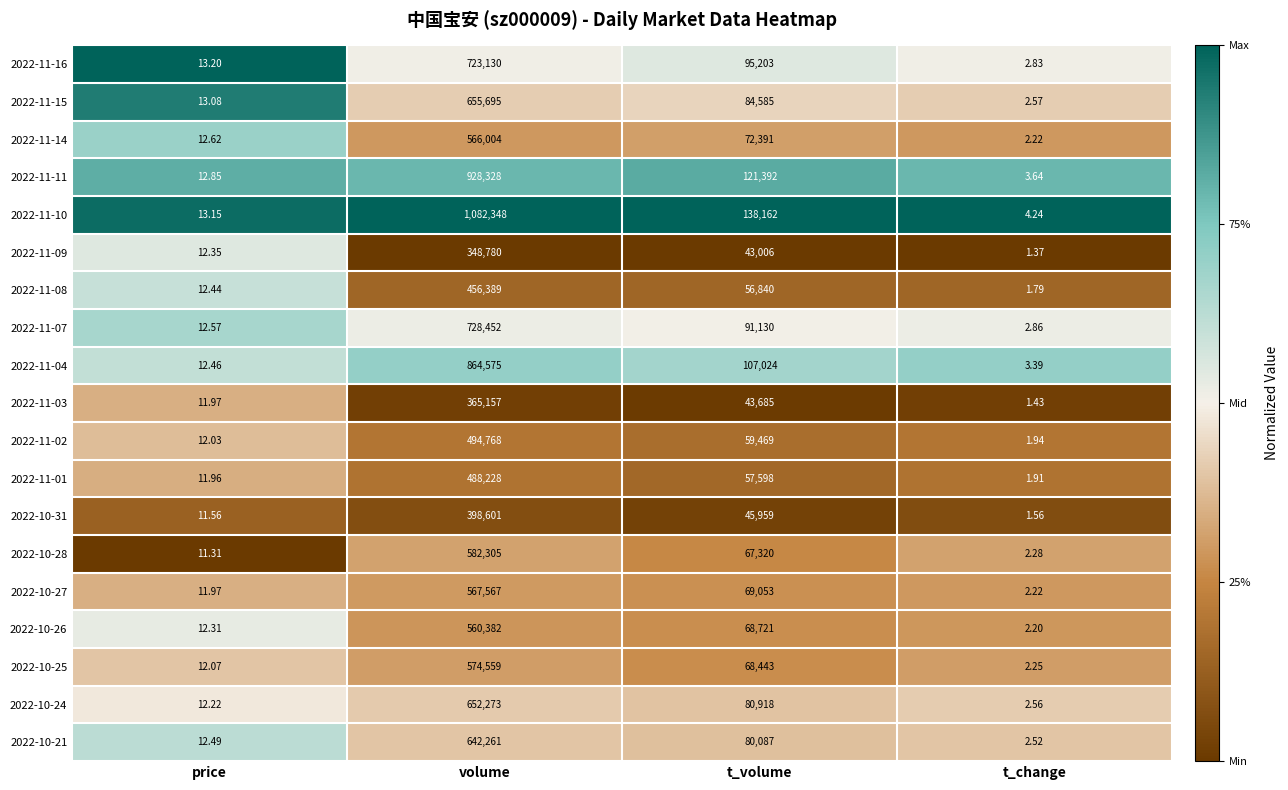

At which category is the sum across all series the highest?

volume